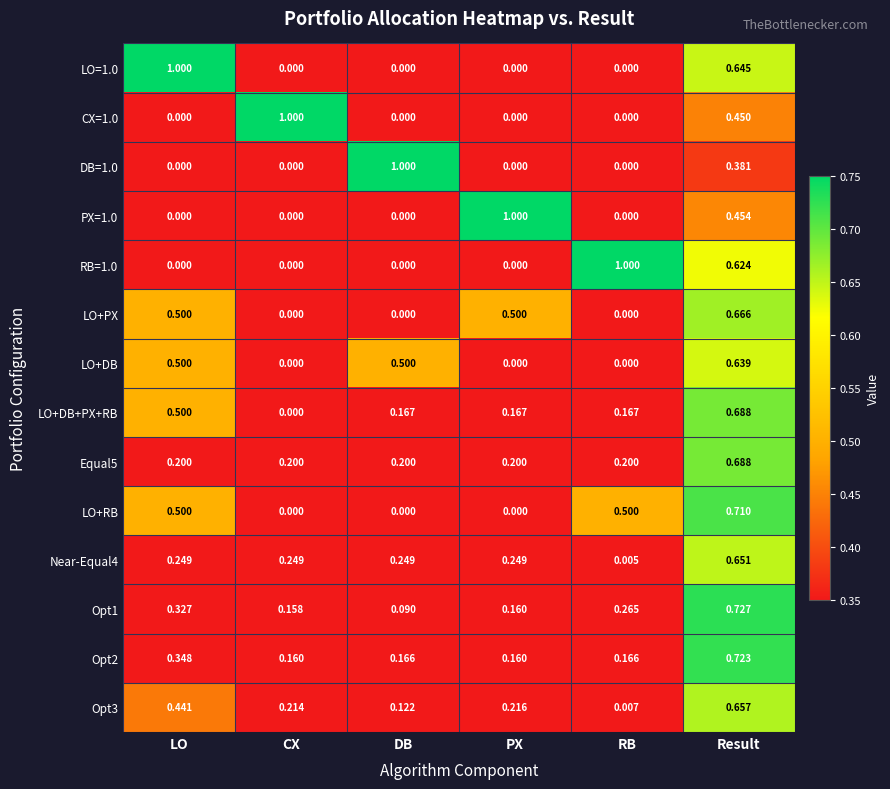

Is the value of DB=1.0 at CX greater than the value of LO+DB+PX+RB at PX?

No